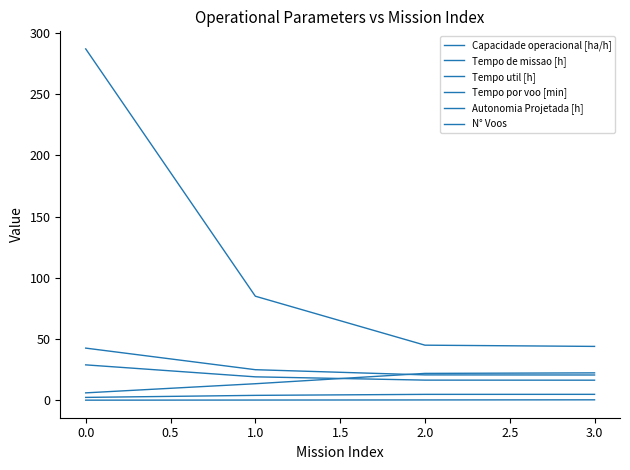

The Tempo util [h] series shows 19.1 at 1.0. True or false?

True